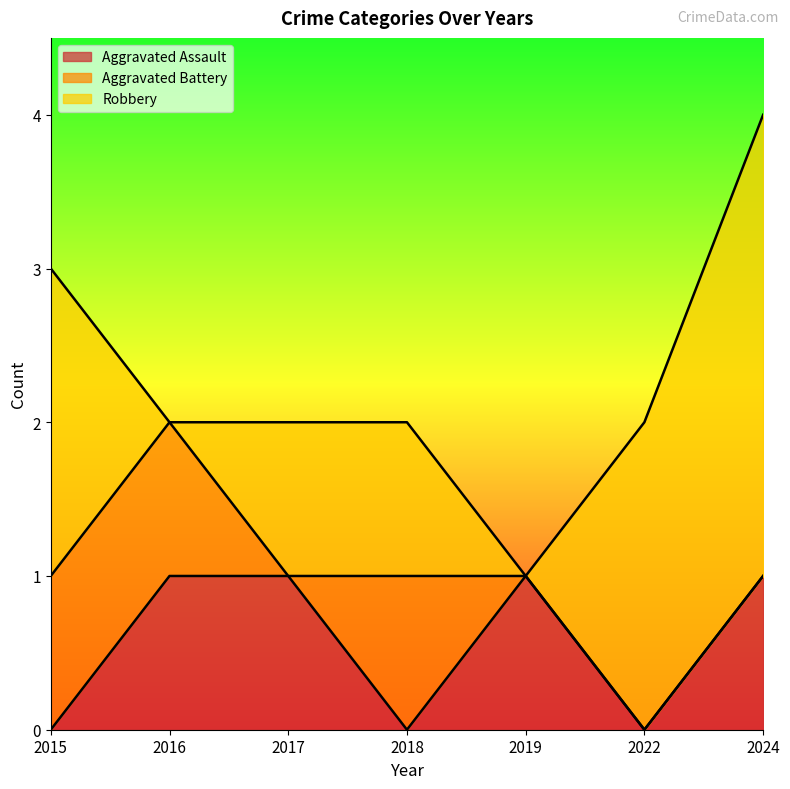

At which label is Aggravated Assault closest to 0?

2015